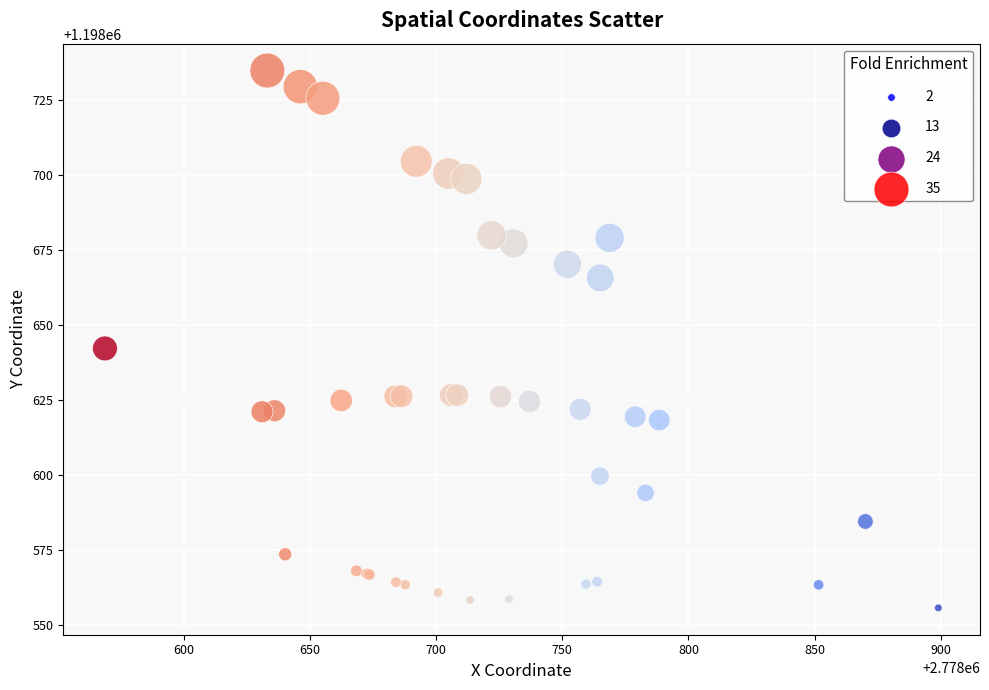

What Y value in the scatter plot is closest to 1198645?

1198642.2